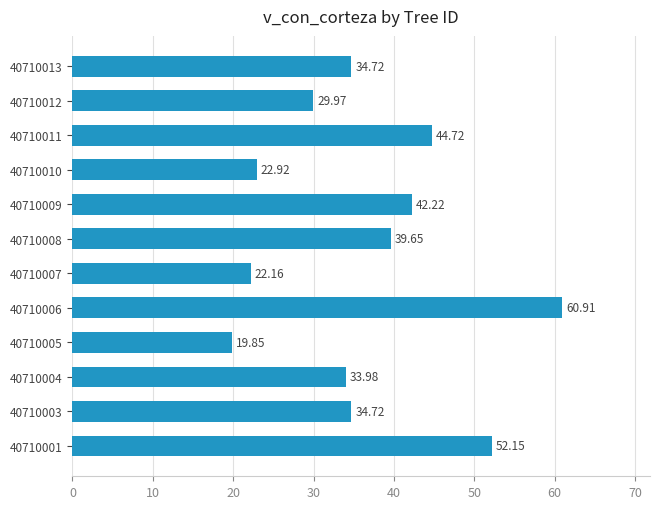

Between 40710009 and 40710013, which is larger?

40710009